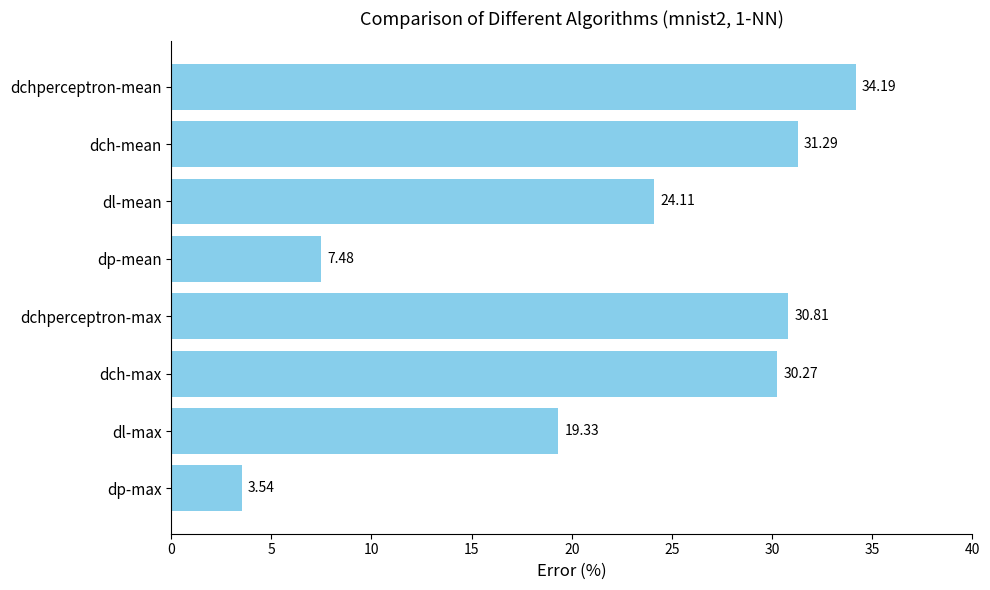

Does the chart contain stacked bars?

No